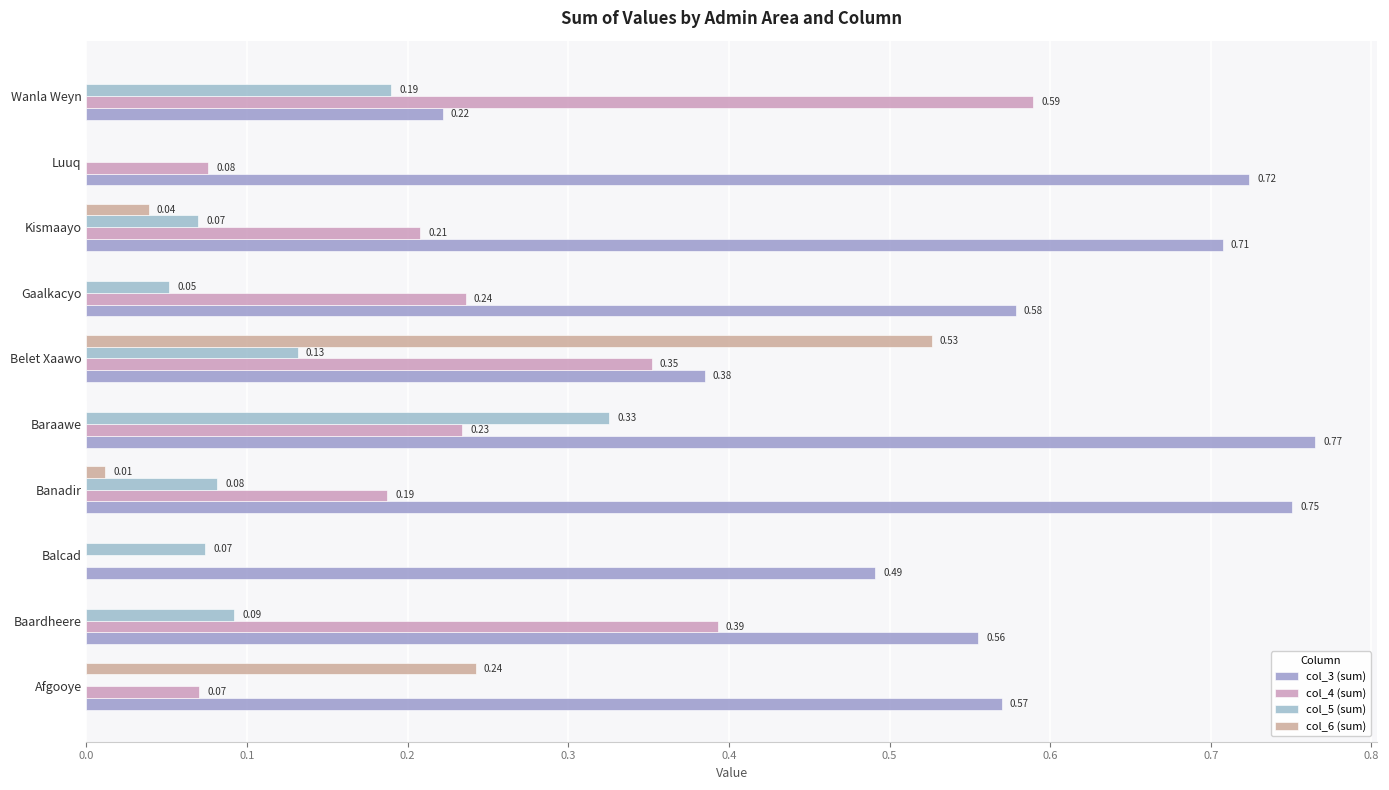

How many data points in col_4 (sum) are above 0?

9